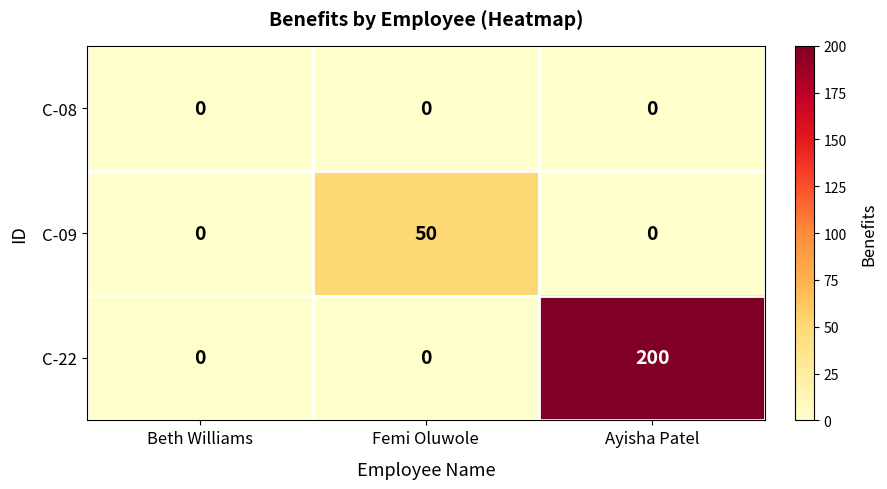

Reading right to left, transcribe all the data shown in this chart.

C-08: 0	0	0
C-09: 0	50	0
C-22: 200	0	0